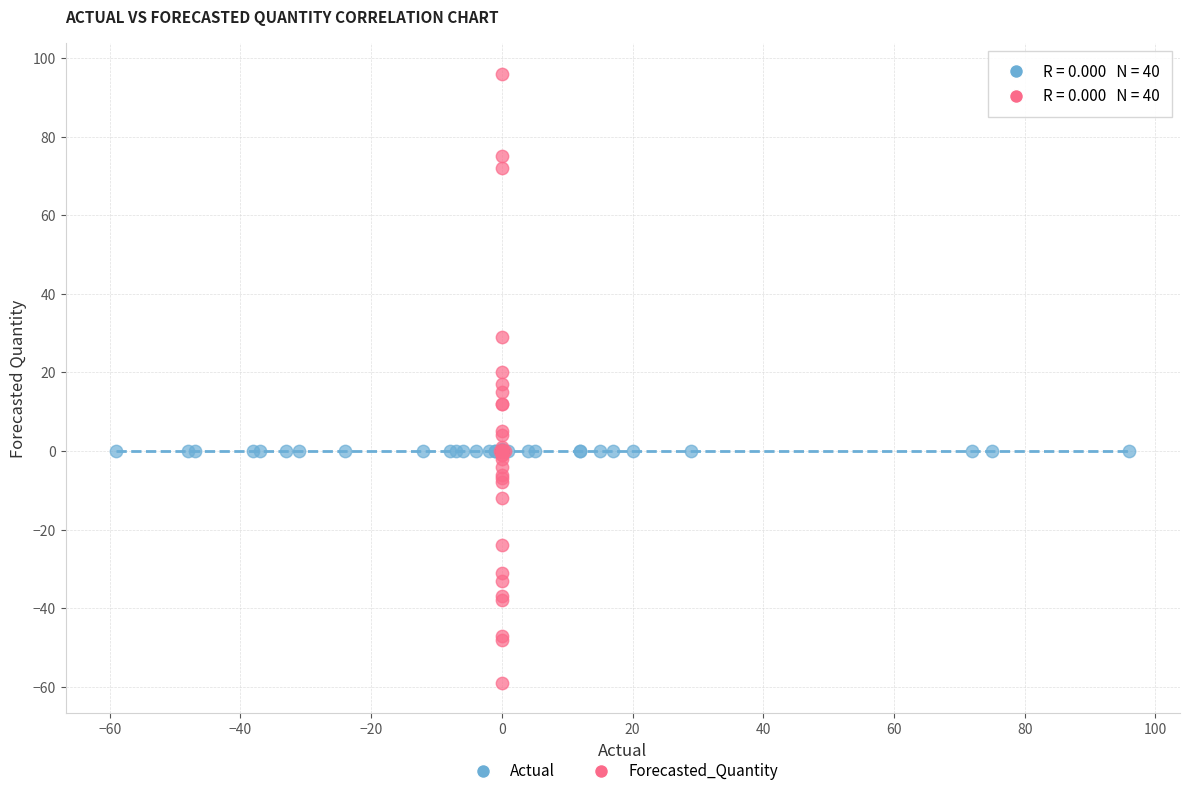

Which series contains the lowest Y value?

Forecasted_Quantity